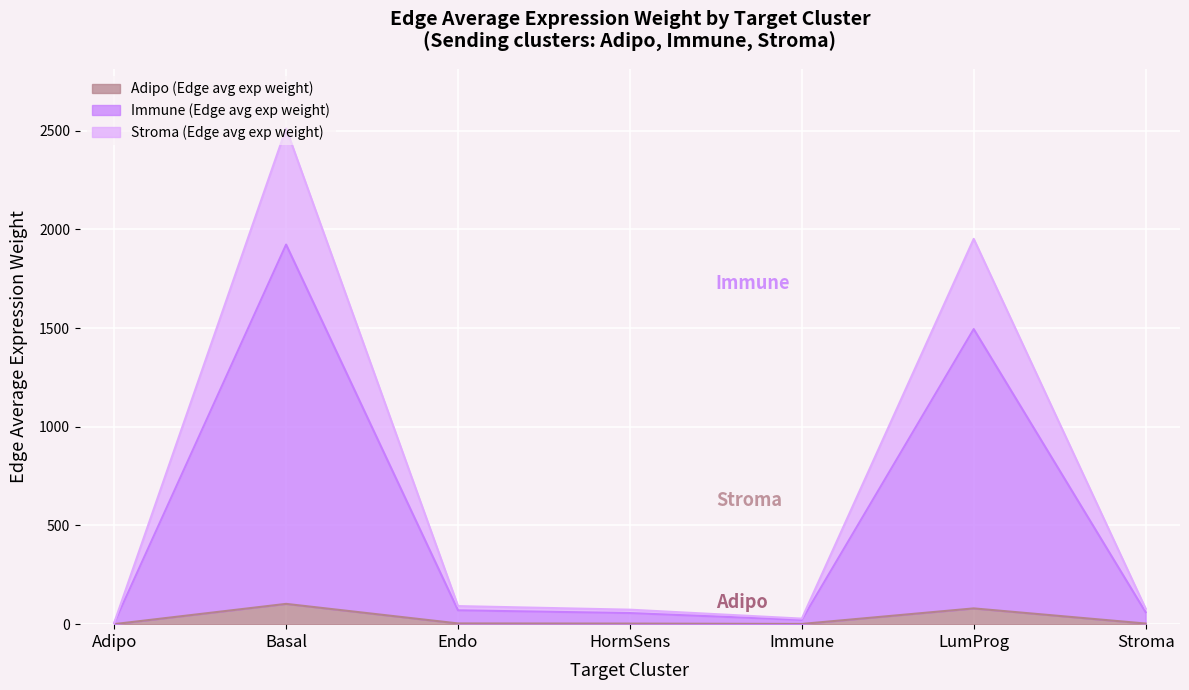

How many categories are shown in the chart?

7